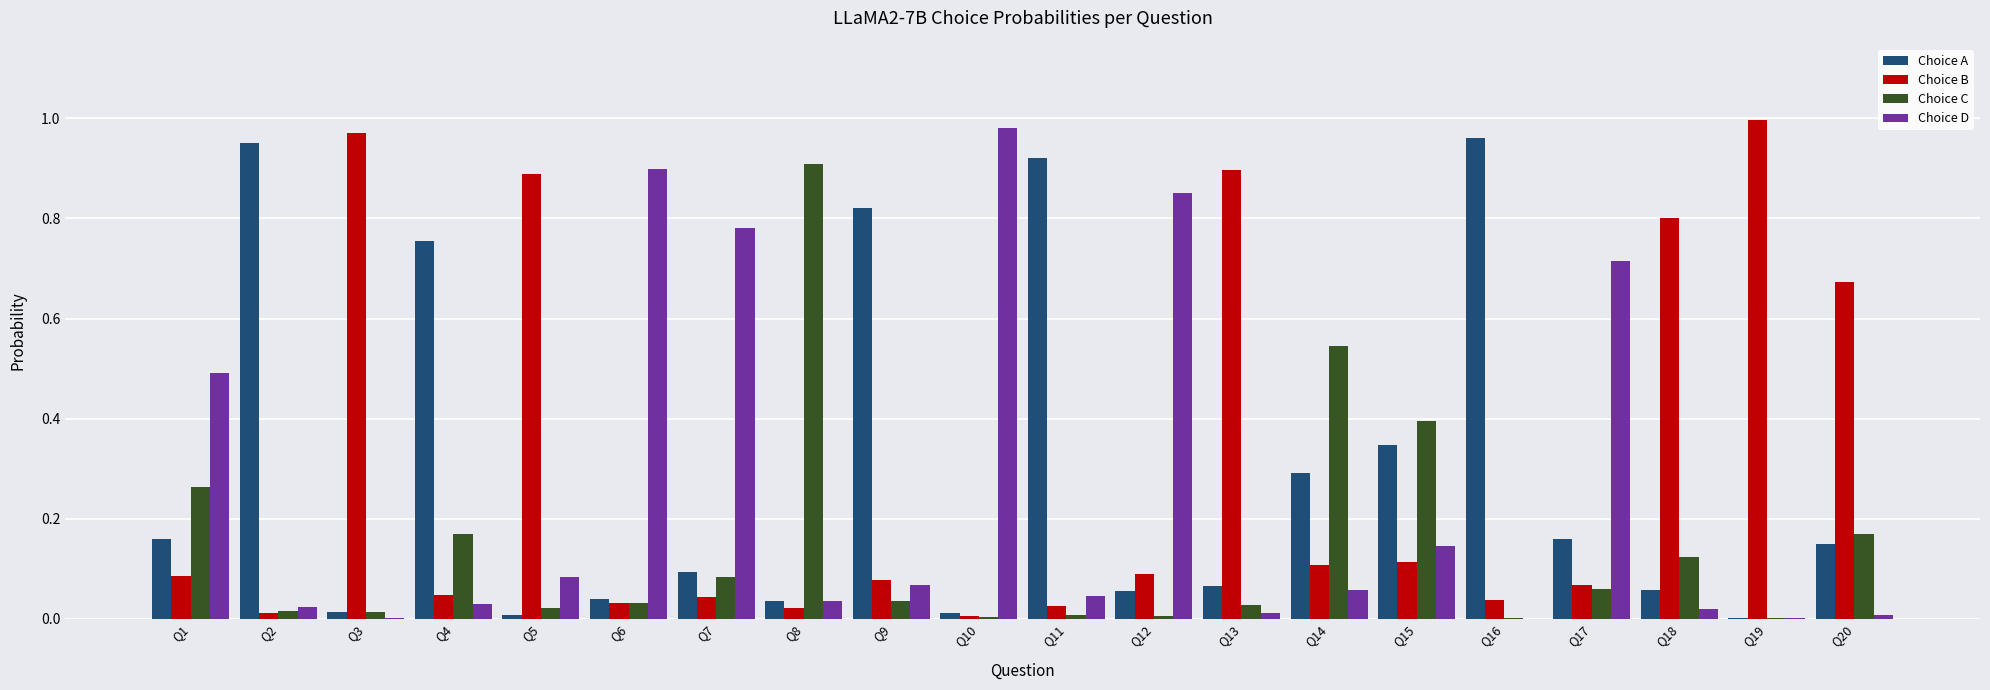

The Choice B series shows 0.0 at Q15. True or false?

False